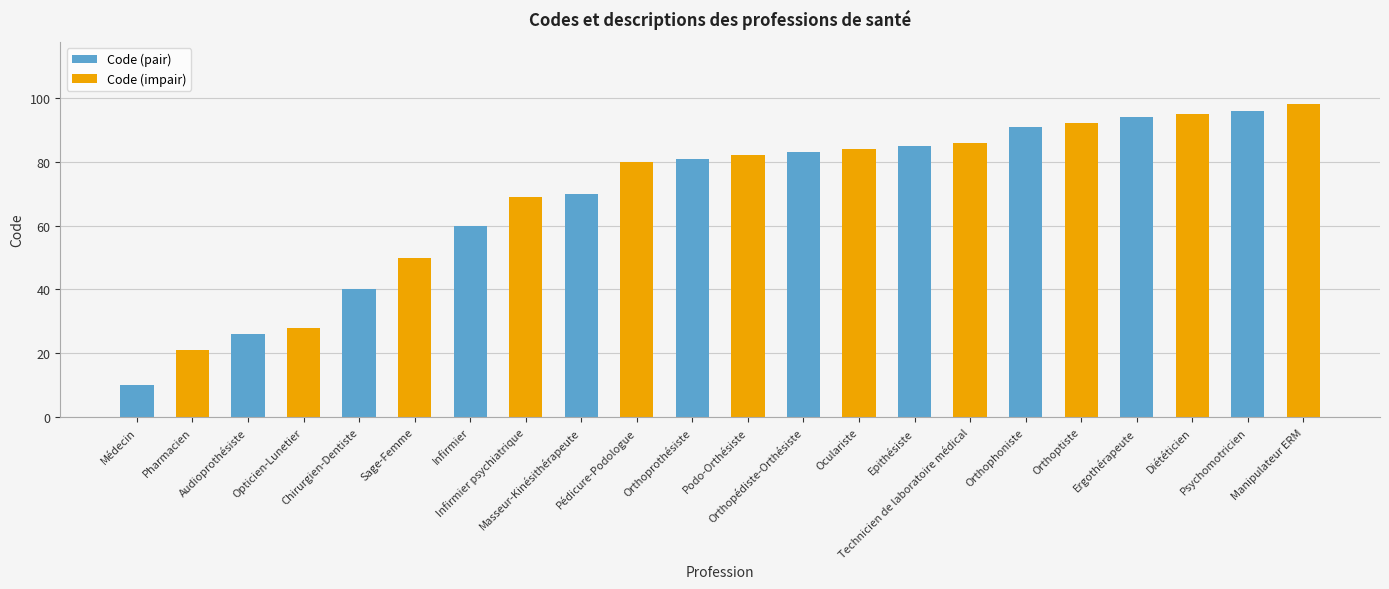

Which category has the lowest value across all series?

Médecin